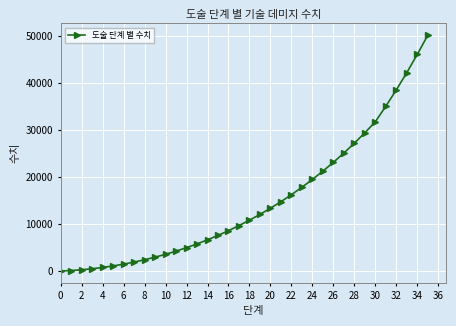

What is the difference between the second highest and minimum values?

45991.1